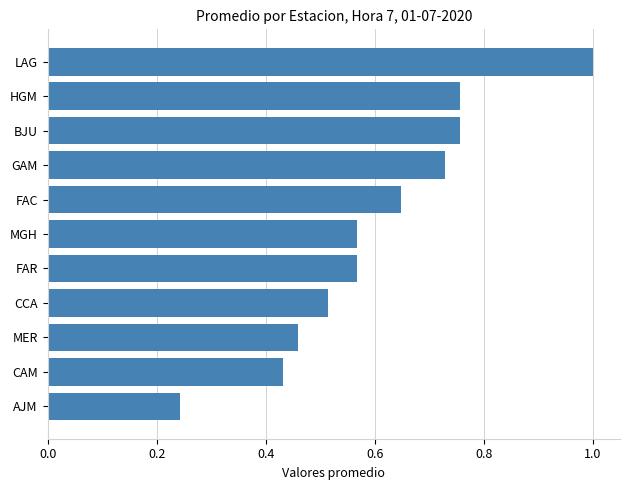

What is the sum of all values?

6.7